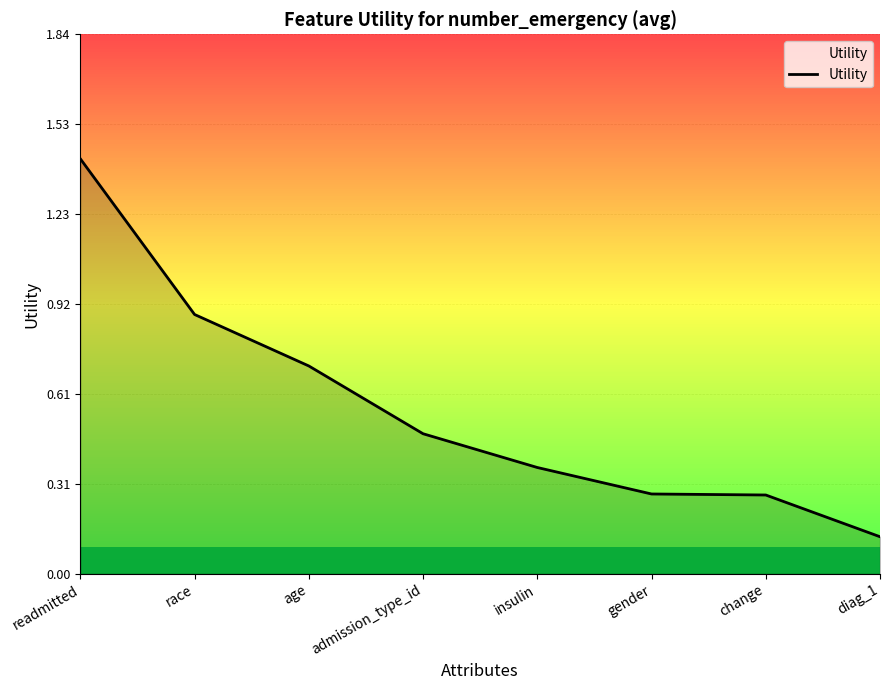

Between gender and diag_1, which is larger?

gender